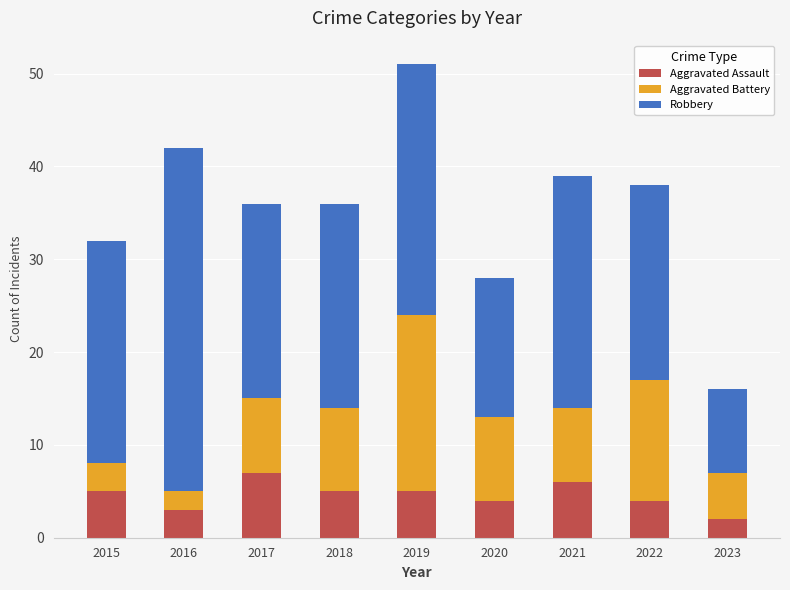

What is the value of the Aggravated Assault bar at the 1st from the left?

5